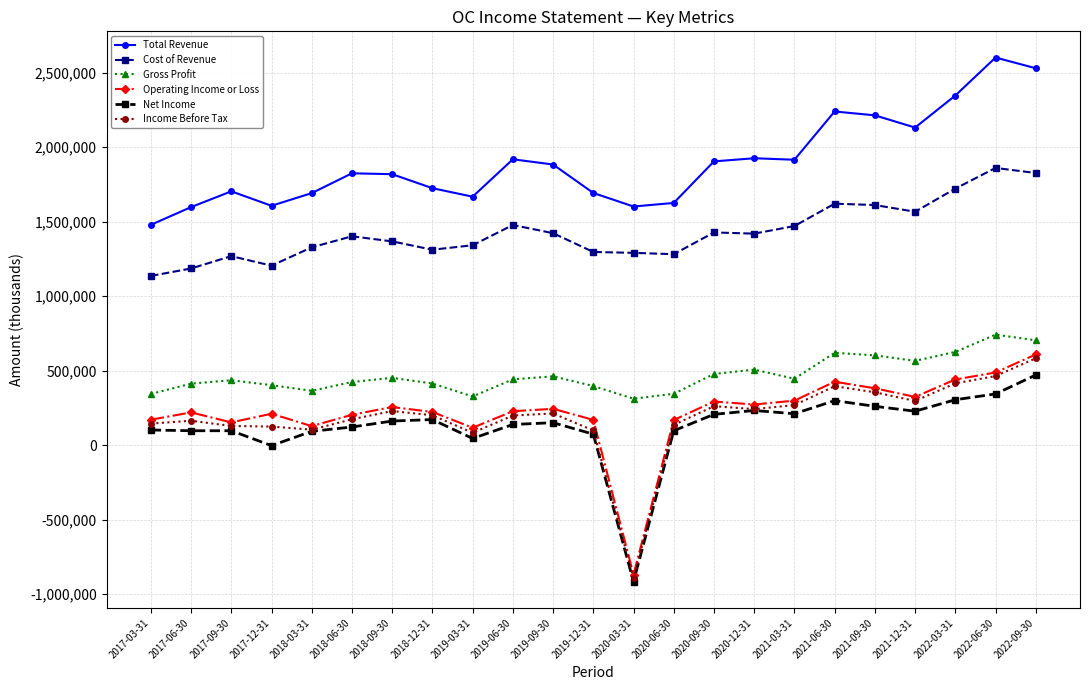

At which label does Net Income reach its peak?

2022-09-30